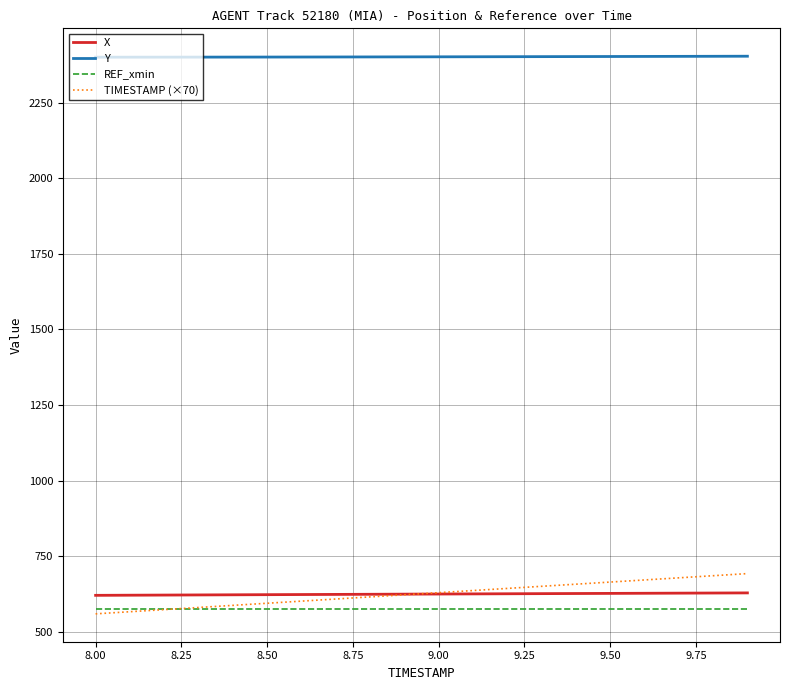

At how many categories does at least one series exceed 1211?

20